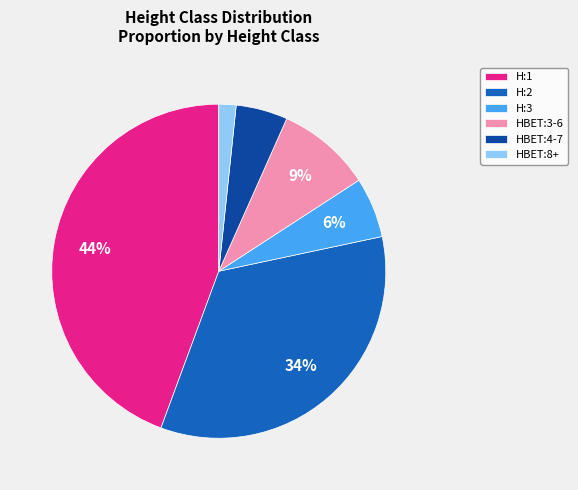

Which slice is the smallest?

HBET:8+